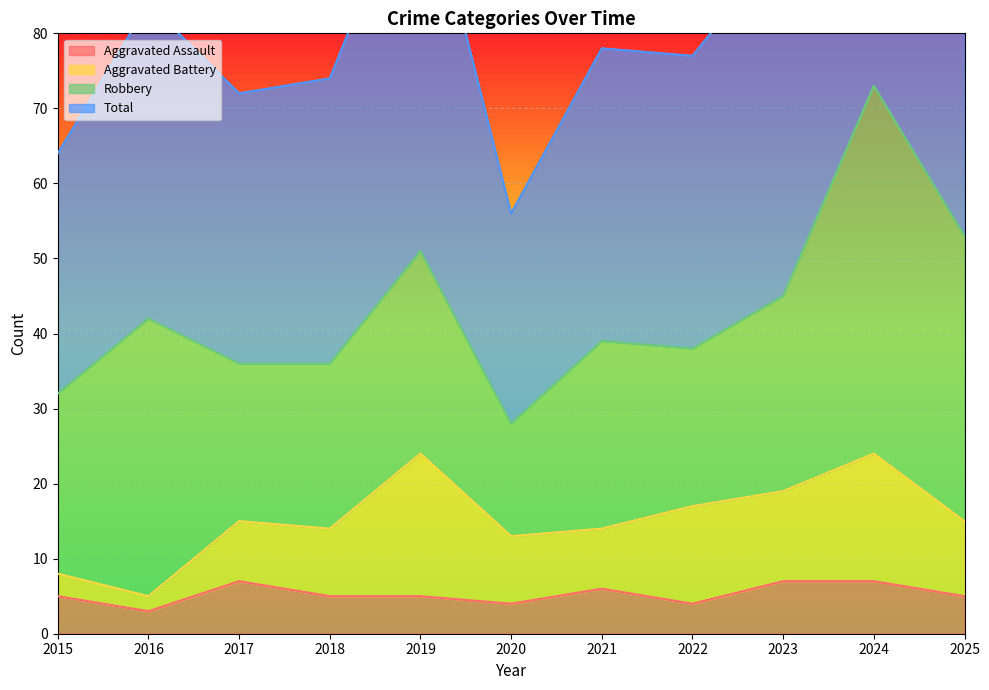

Which series has the largest range (max minus min)?

Total